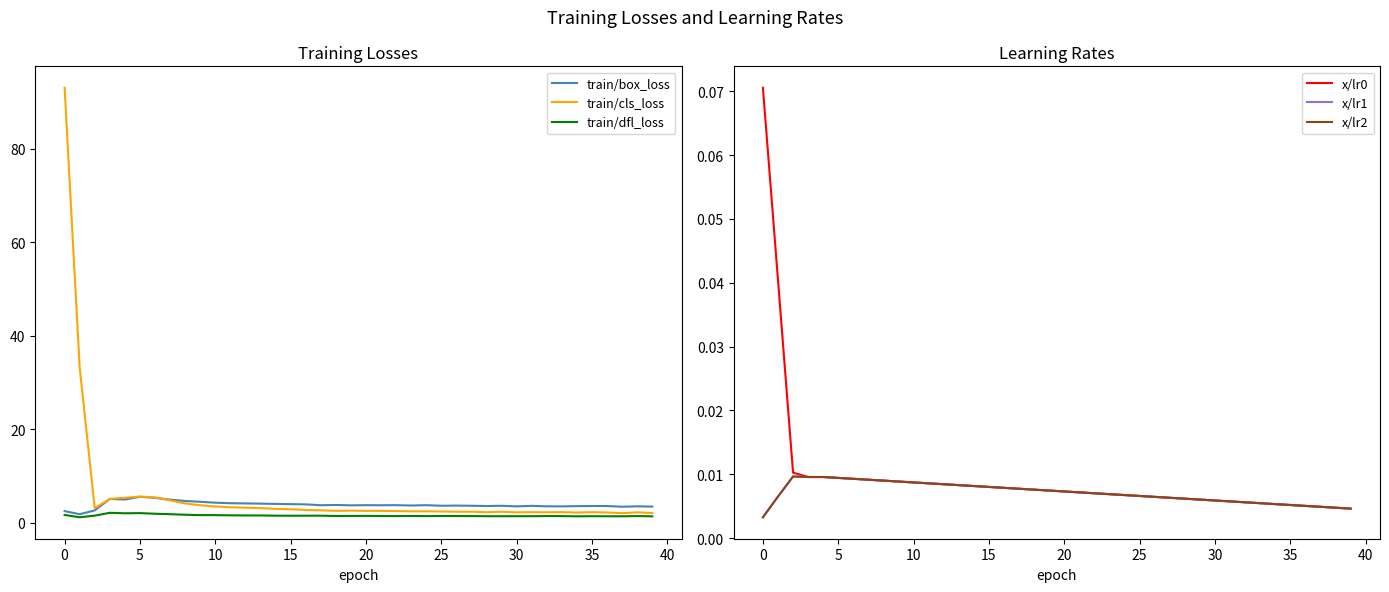

Which series has the largest total across all categories?

train/cls_loss